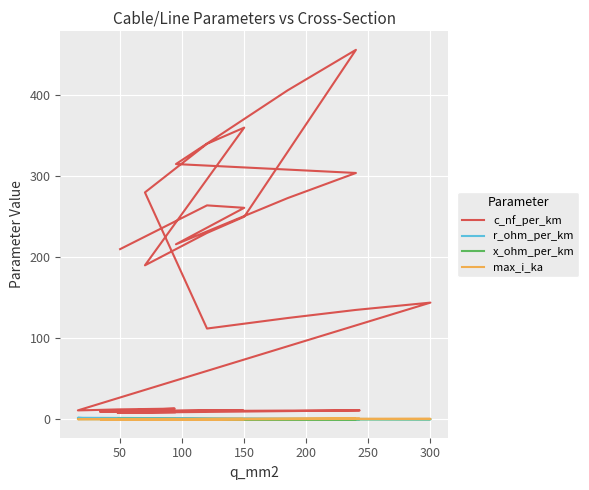

At 200, list the series in order from smallest to largest.

x_ohm_per_km, r_ohm_per_km, max_i_ka, c_nf_per_km